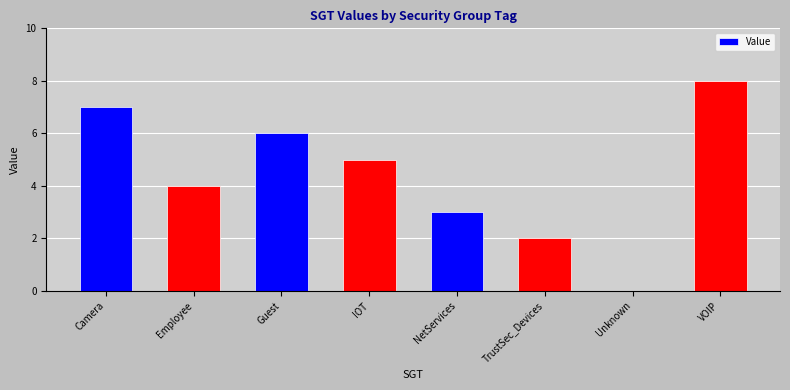

Reading left to right, what are all the values shown in this chart?

Camera=7	Employee=4	Guest=6	IOT=5	NetServices=3	TrustSec_Devices=2	Unknown=0	VOIP=8